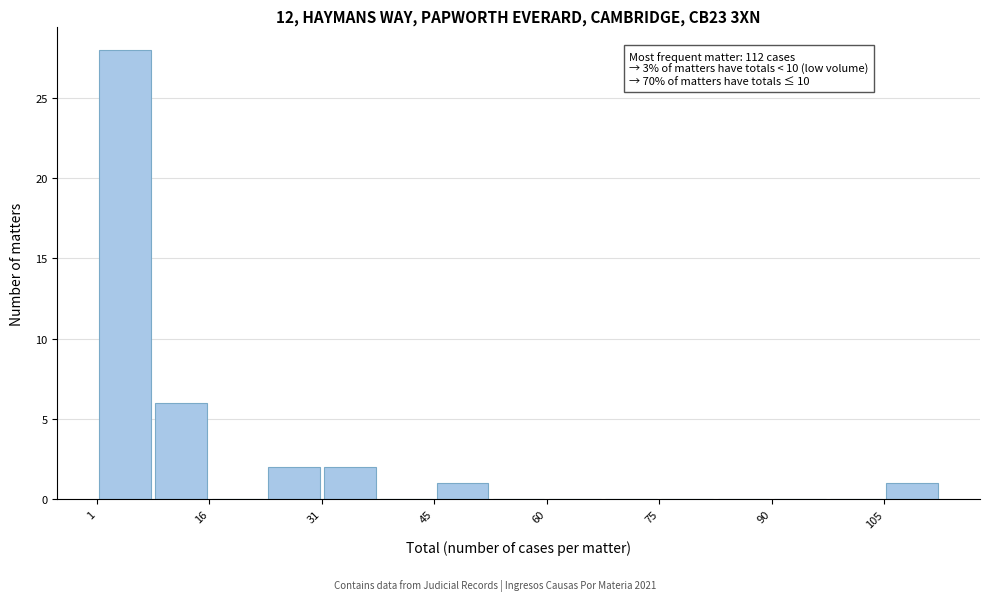

Around what value on the x-axis is the tallest bar? Give the approximate position of its centre, as read against the axis.

6